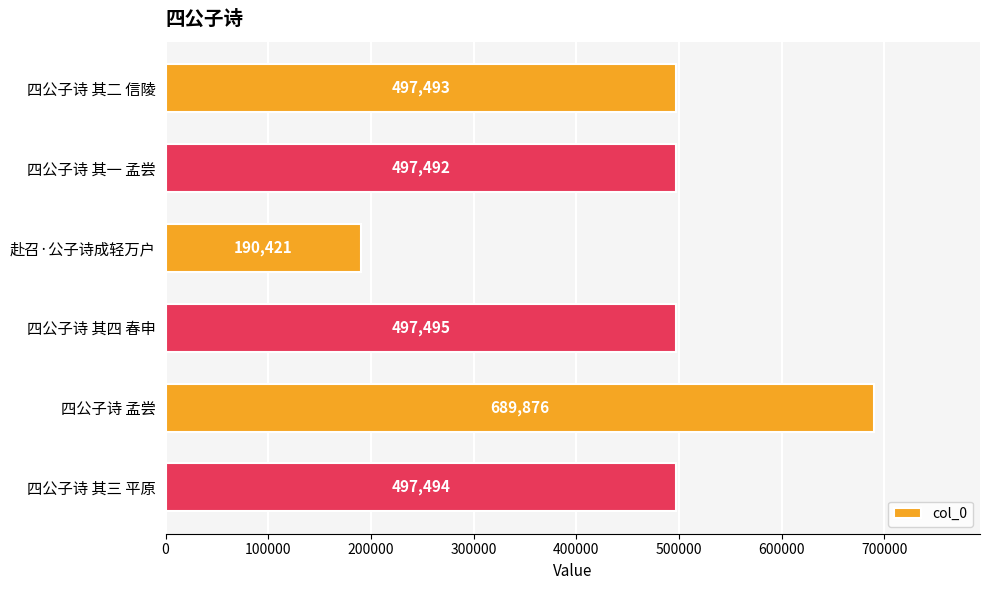

What is the label of the 6th bar from the bottom?

四公子诗 其二 信陵